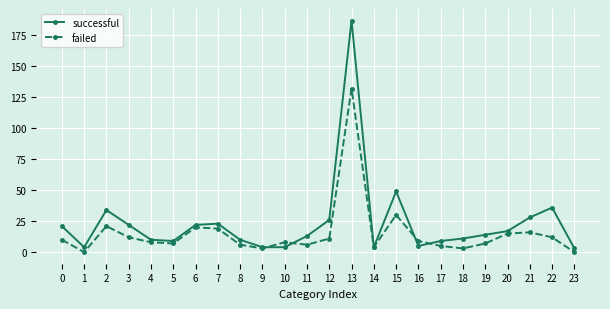

Which category has the highest value in the failed series?

13